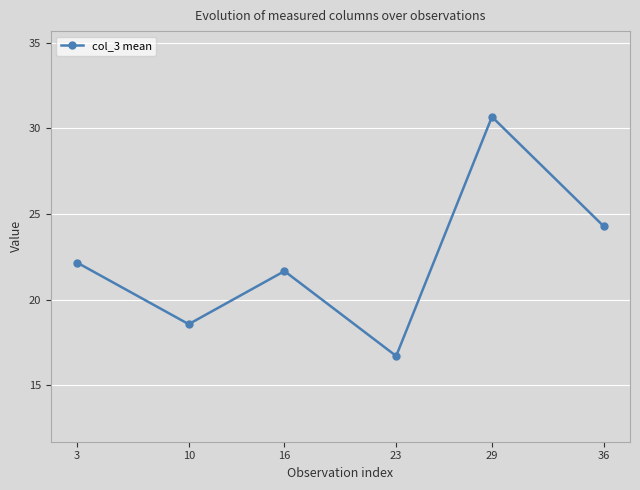

At which label does the data first exceed 22?

3